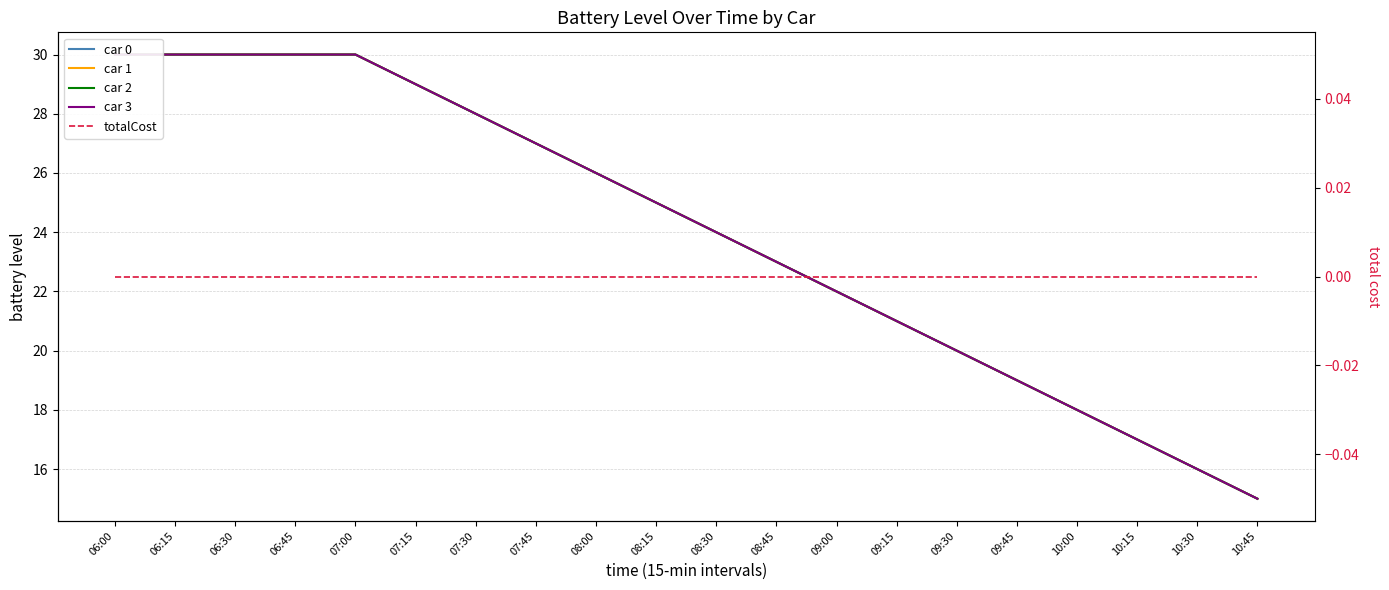

What is the value of the car 2 point at the 3rd from the left?

30